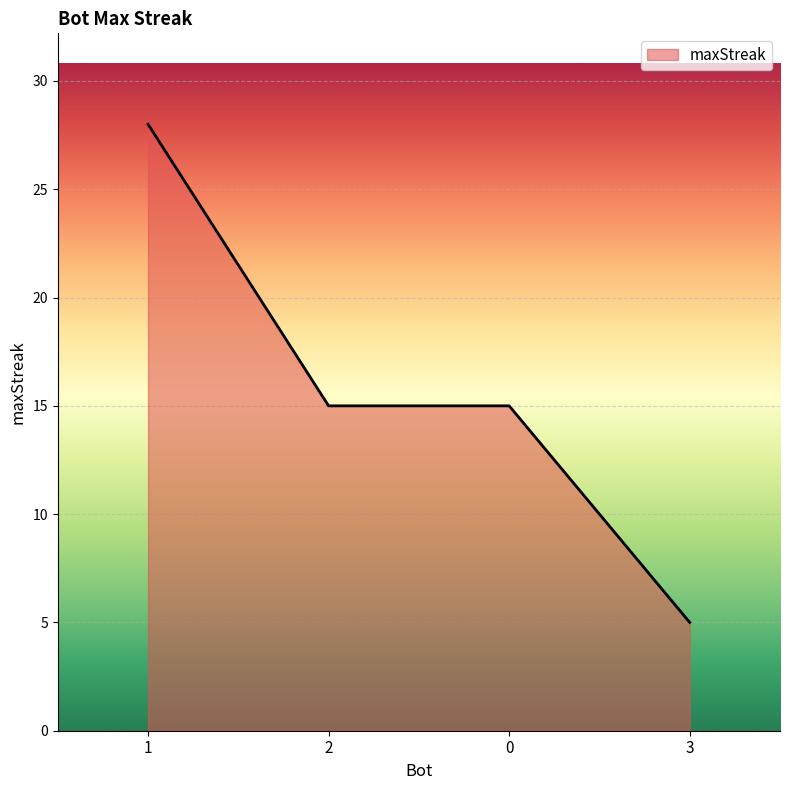

Is it true that the value at 2 is 26?

False